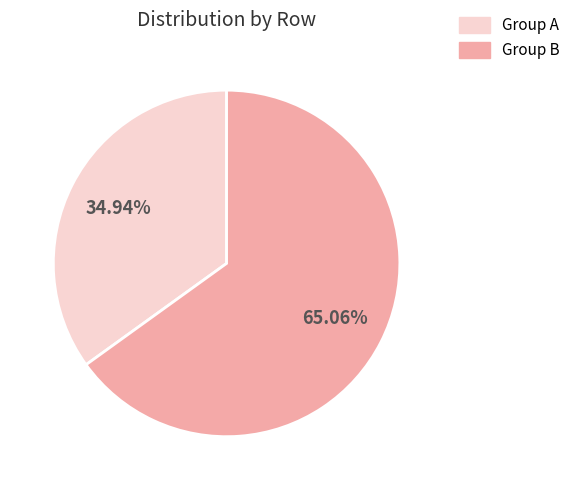

Is there any slice that represents more than half of the pie?

Yes